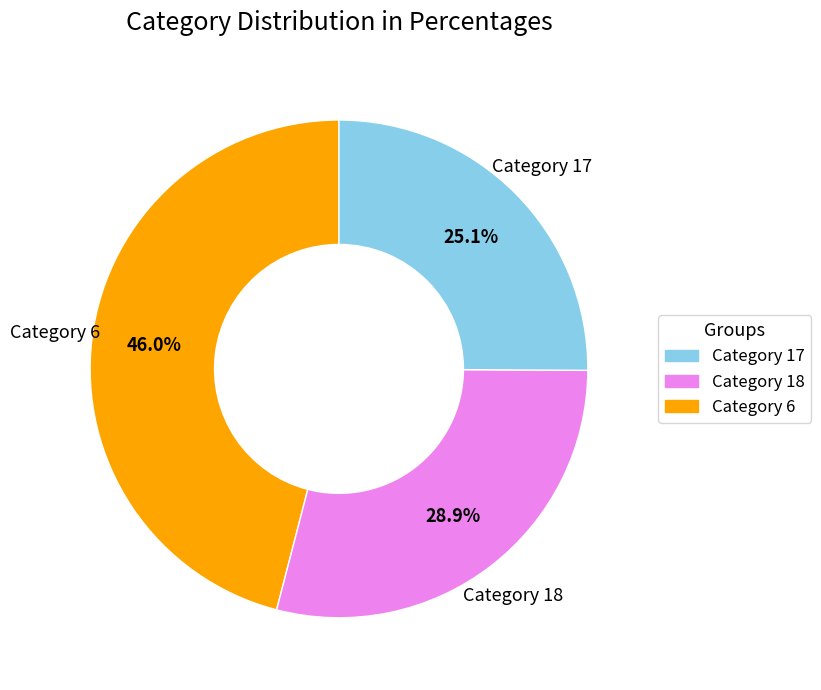

To the nearest percent, what is the average slice percentage?

33%